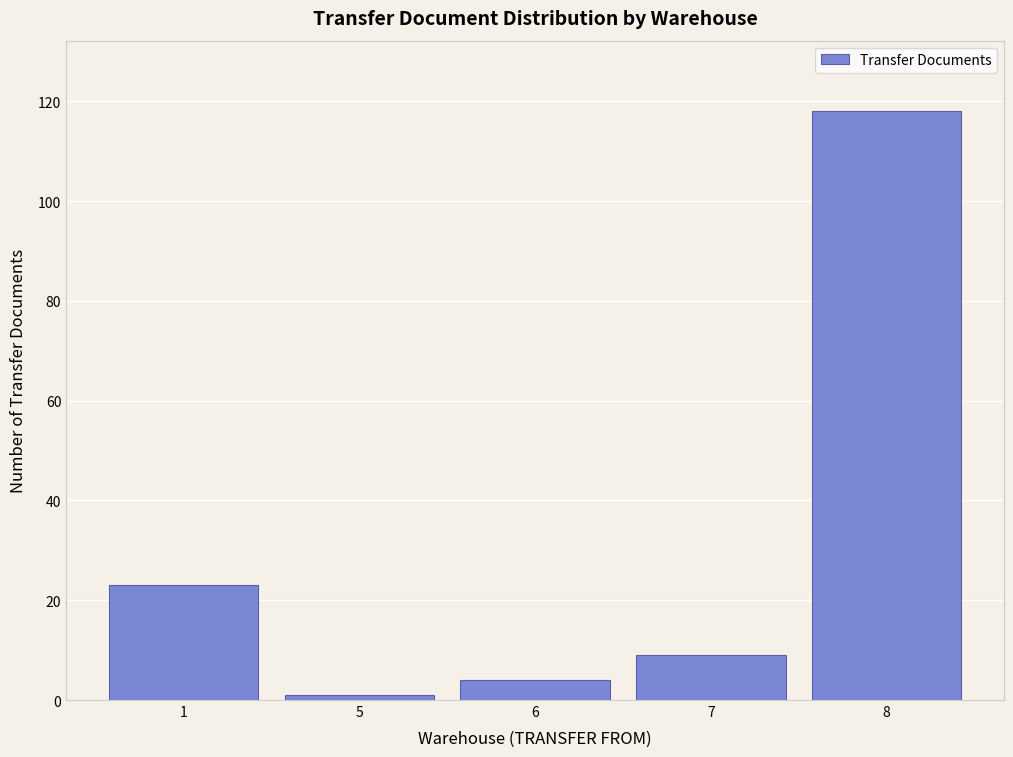

Reading right to left, transcribe all the data shown in this chart.

8=118	7=9	6=4	5=1	1=23